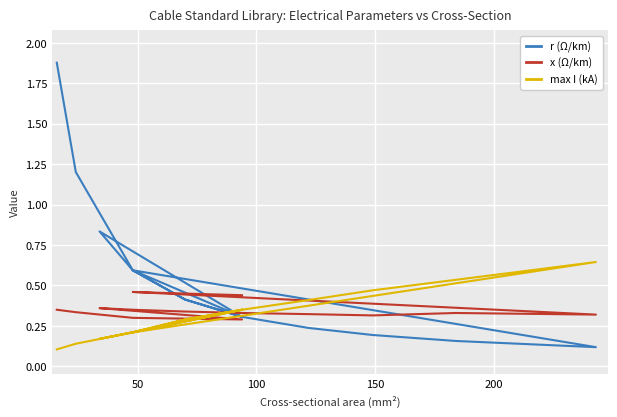

True or false: r (Ω/km) has a value of 1.0 at 100.

False